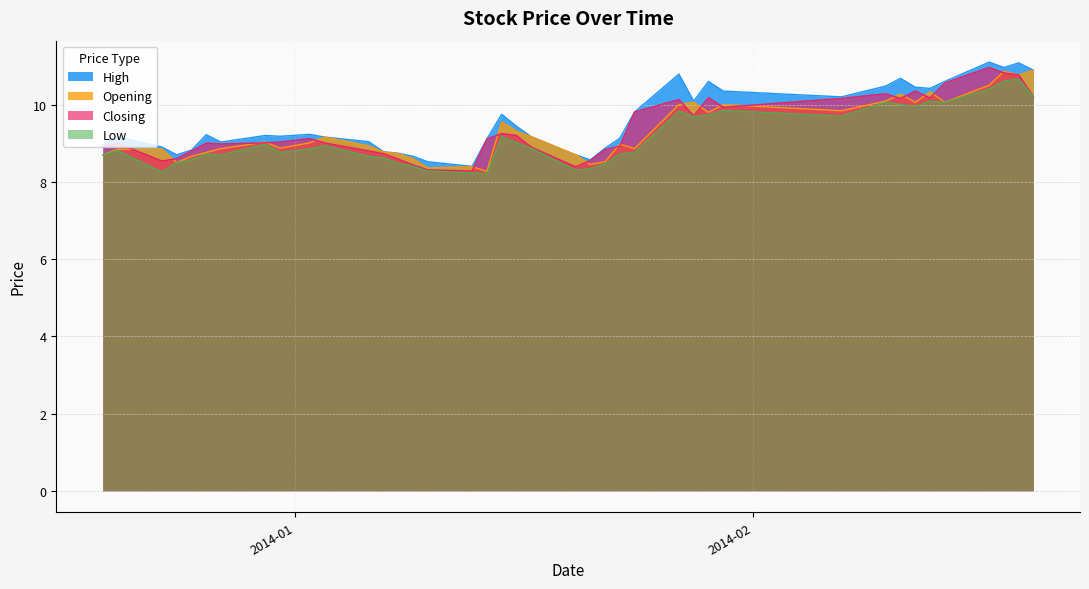

What is the minimum value shown in the chart?

8.2